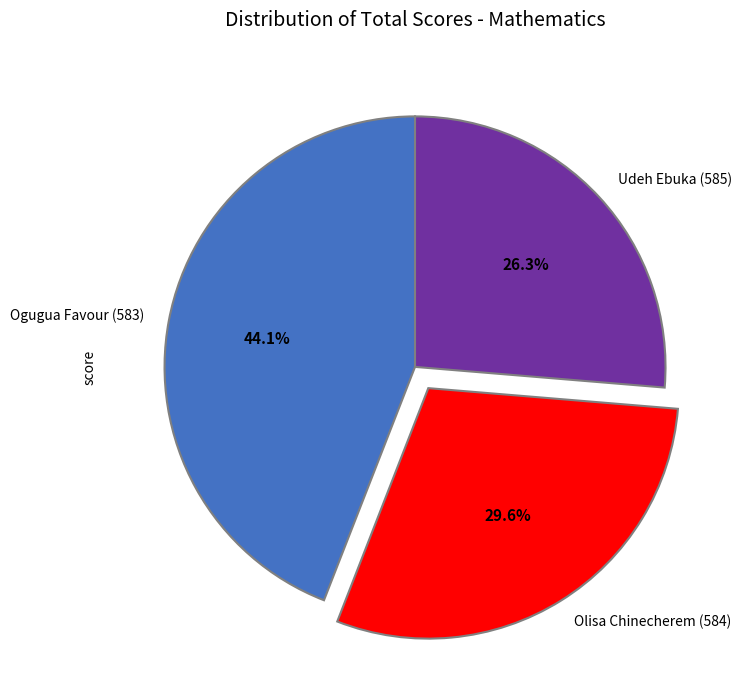

What percentage is the Ogugua Favour (583) slice, to the nearest percent?

44%